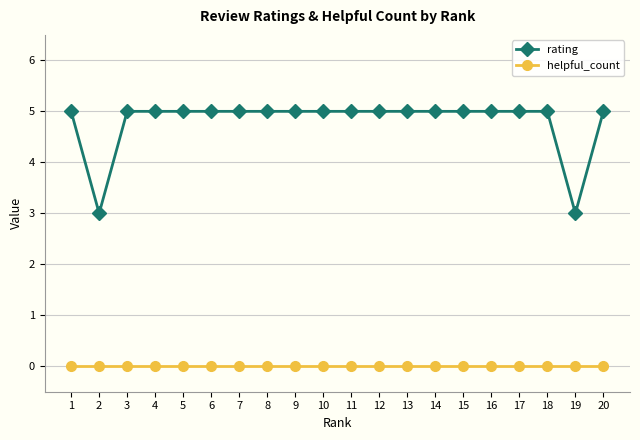

What is the spread (max minus min) of values at 12?

5